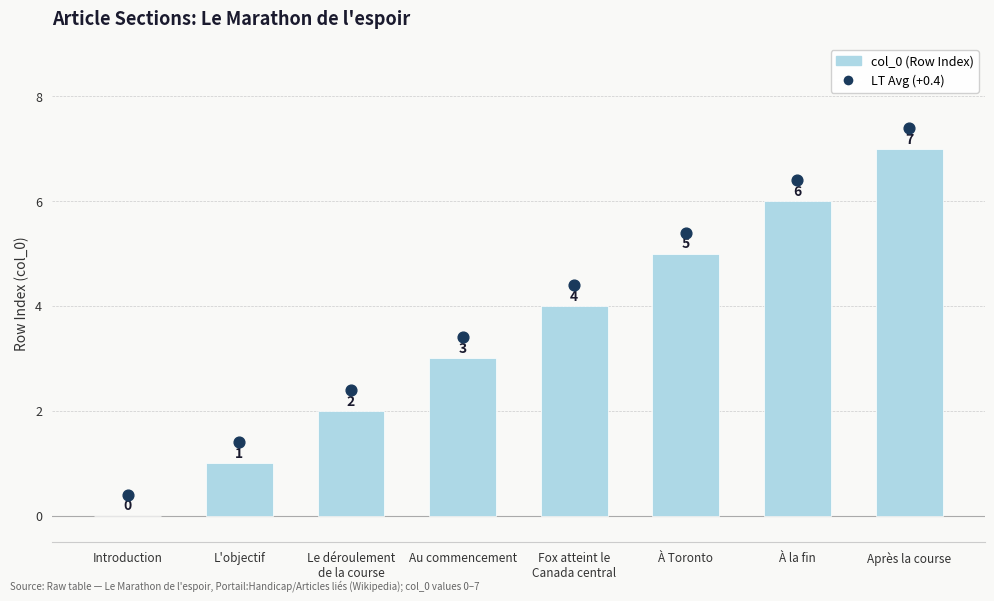

What are all the series names shown in the legend?

col_0 (Row Index), LT Avg (+0.4)